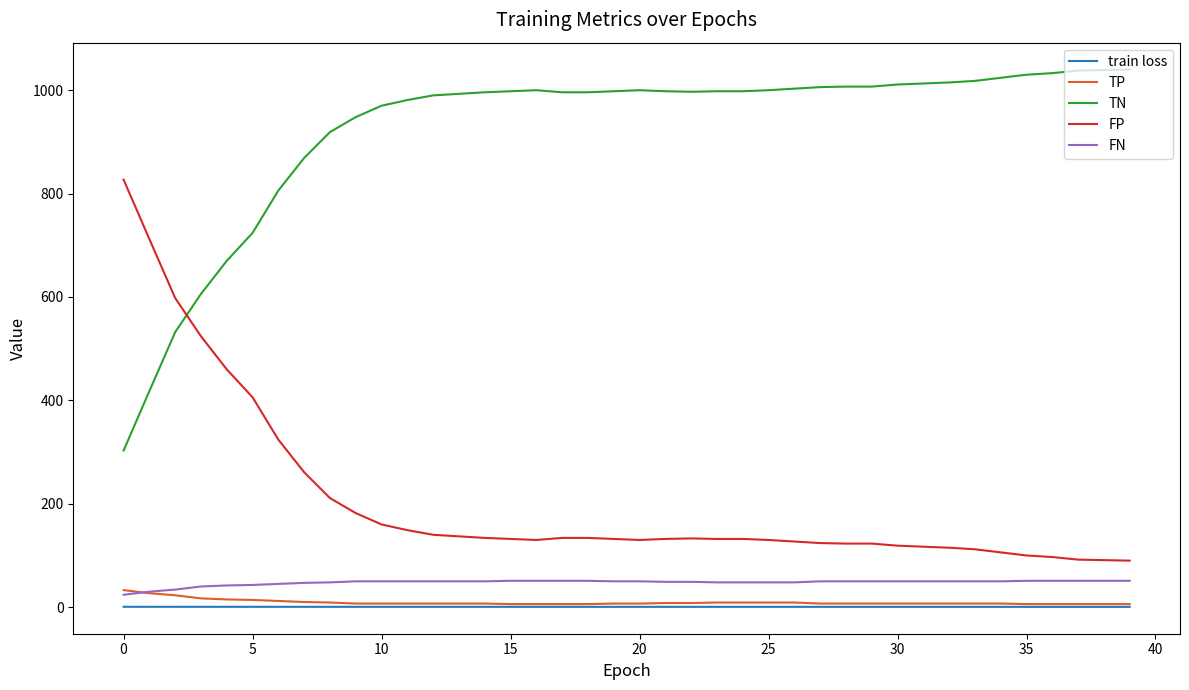

What is the sum of all FN values?

1902.0